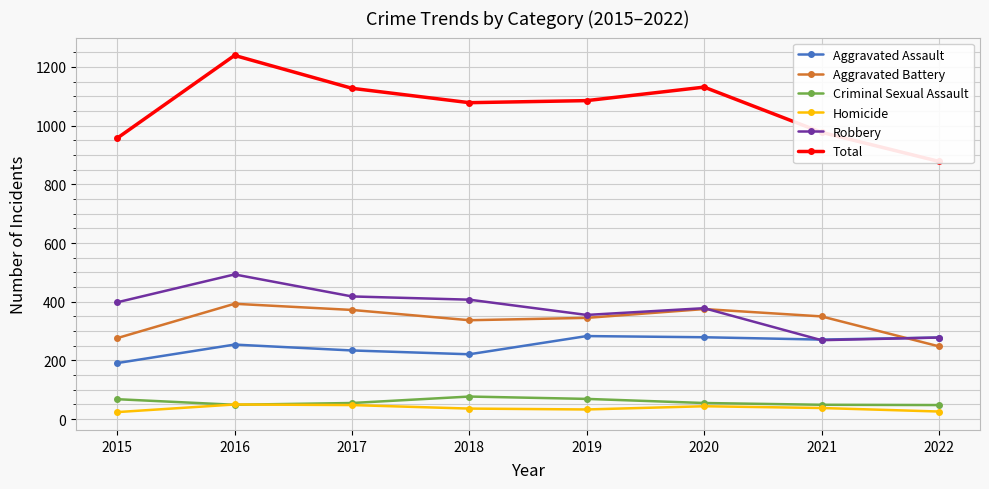

Between 2020 and 2022, which is larger?

2020